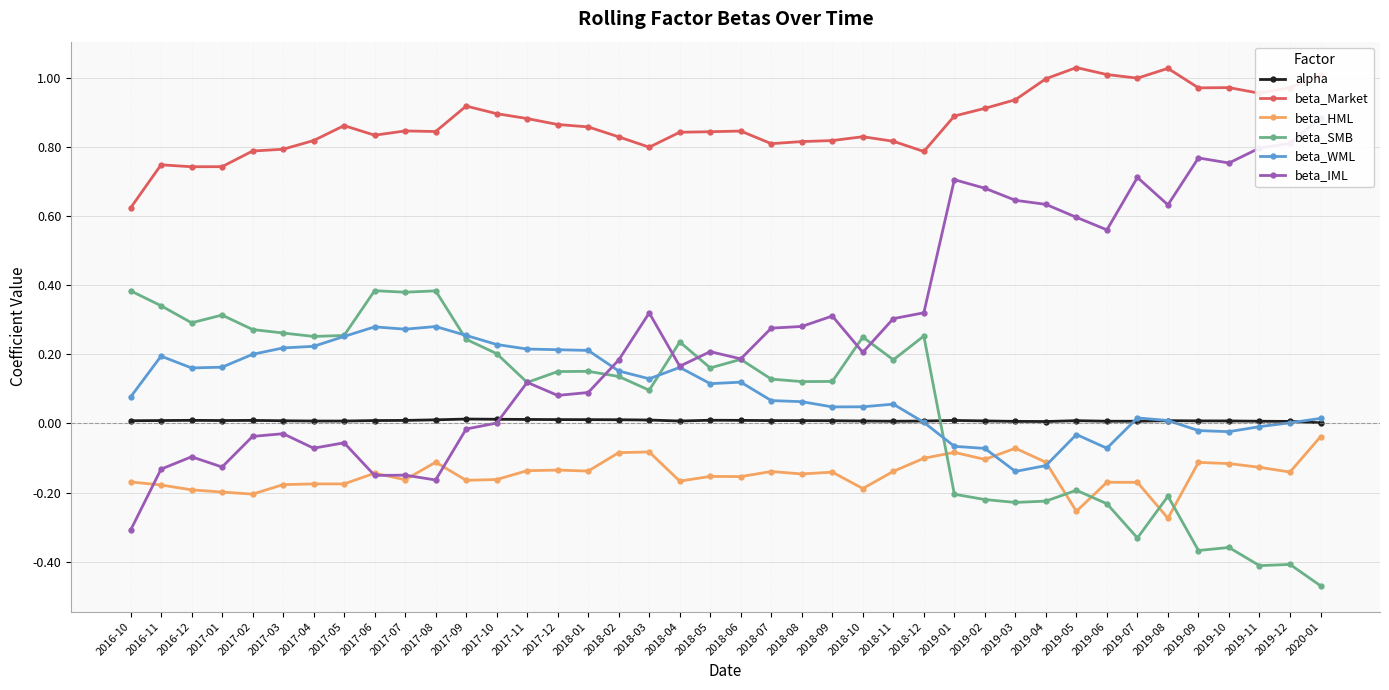

How many series are shown in this chart?

6